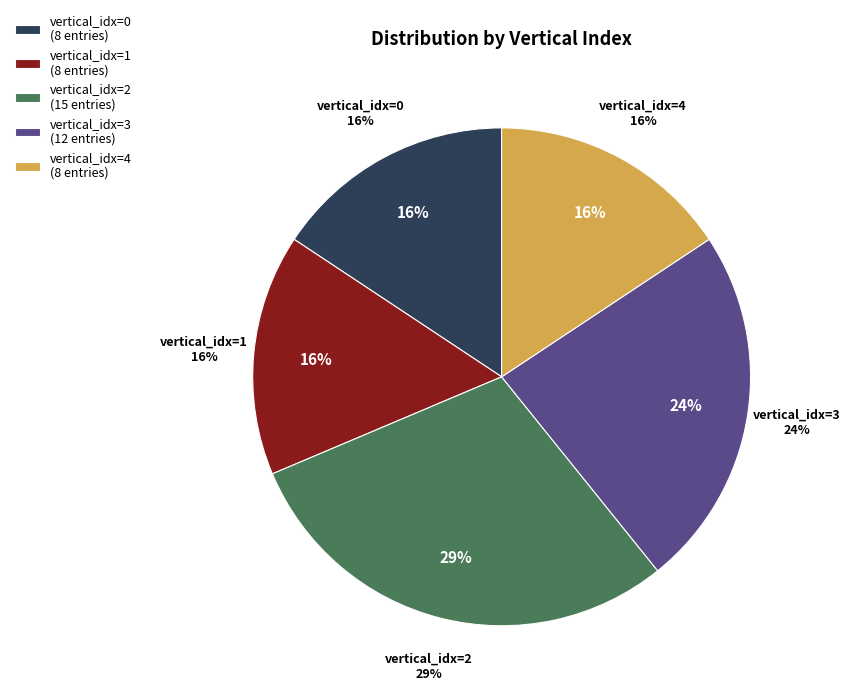

Combined, what portion of the pie is 1 and 4?

31.4%